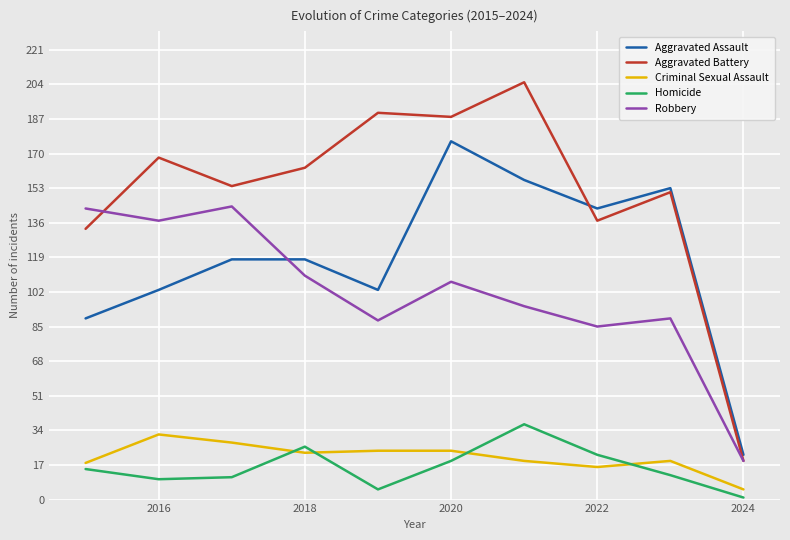

True or false: Homicide and Aggravated Battery intersect in this chart.

False